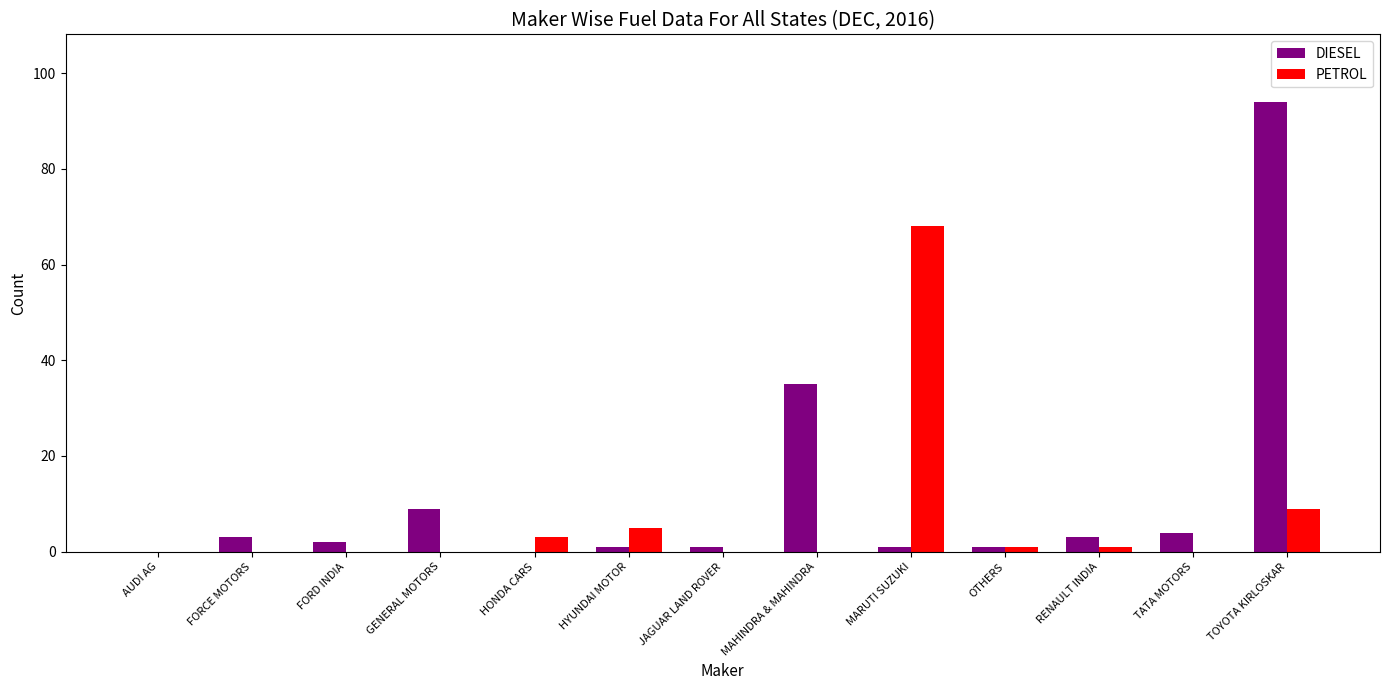

True or false: DIESEL has a value of 56 at MAHINDRA & MAHINDRA.

False